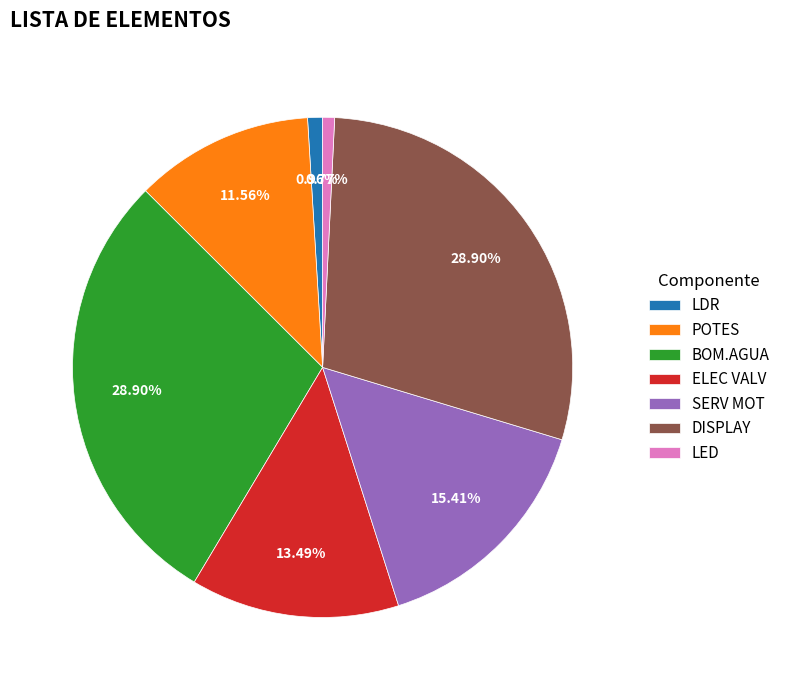

To the nearest percent, what is the difference between the largest and smallest slice percentages?

28%